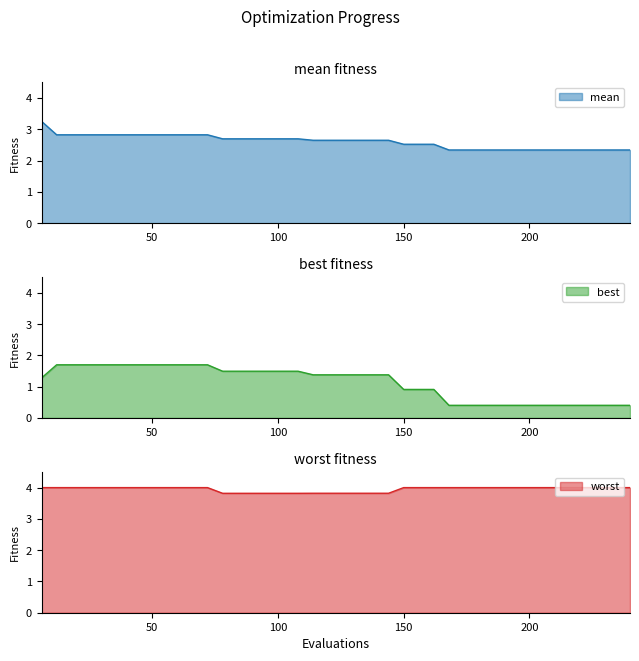

Does the chart have visible grid lines?

No